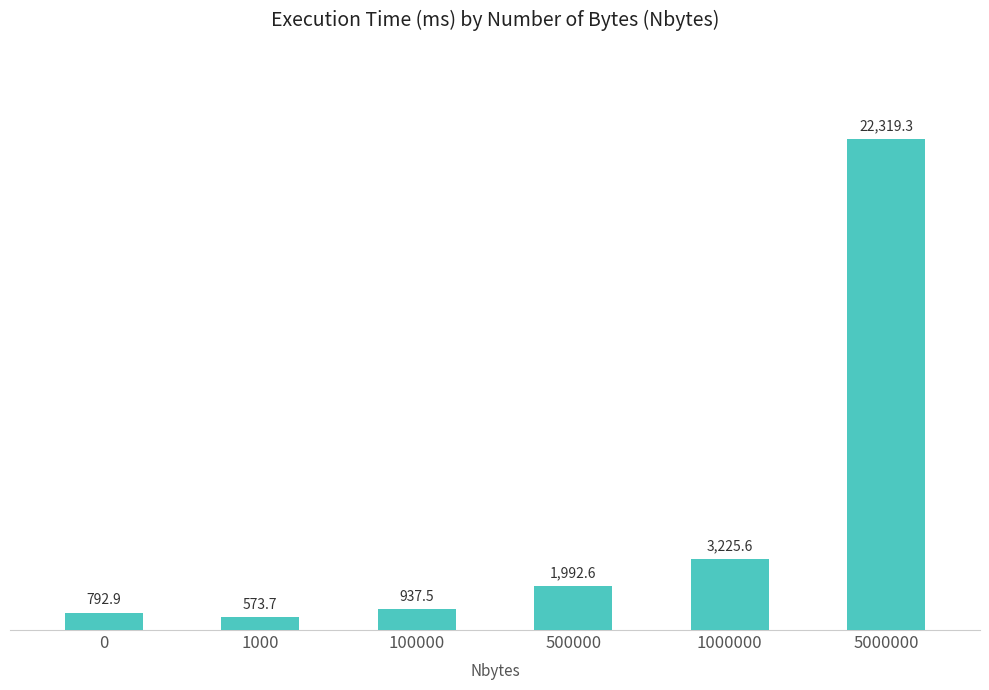

True or false: the data shows 3225.6 at 1000000.

True